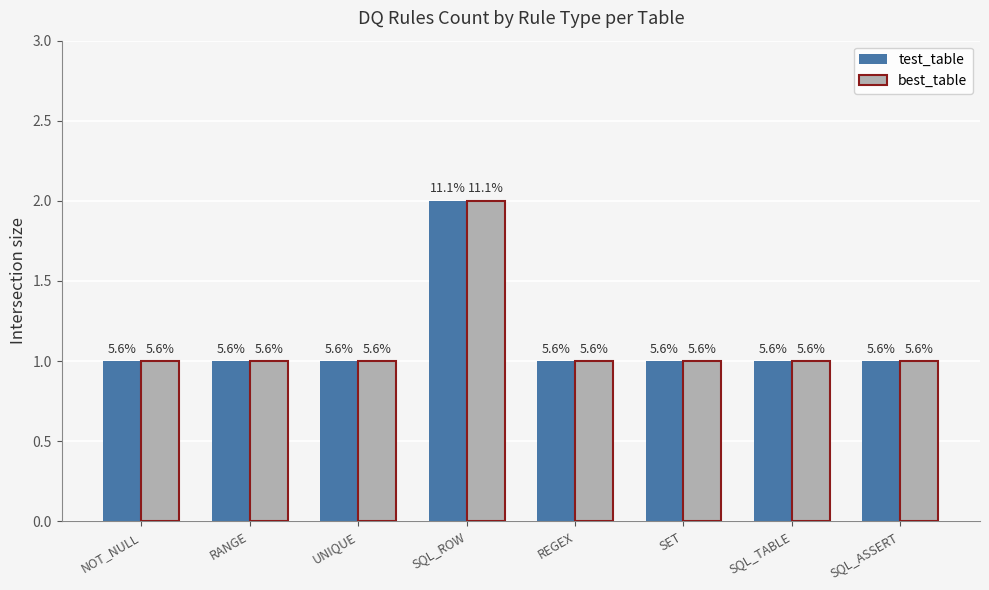

Where is test_table nearest to the value 1?

NOT_NULL